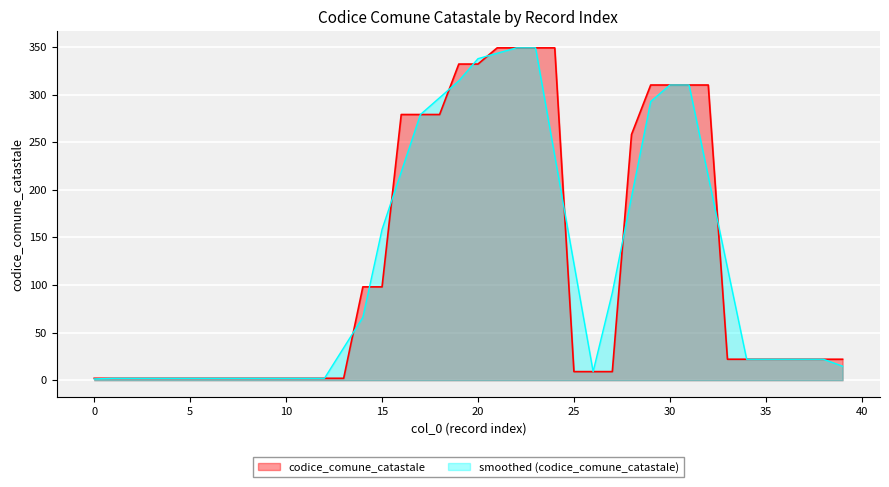

What is the average value?

120